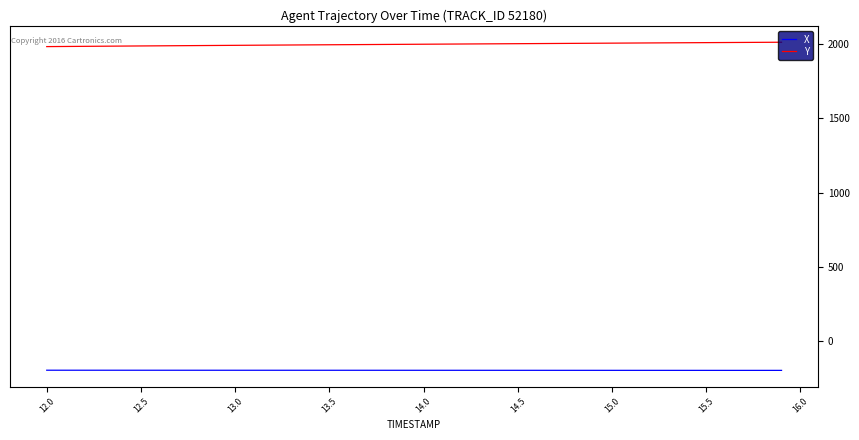

How many distinct data groups are displayed?

2